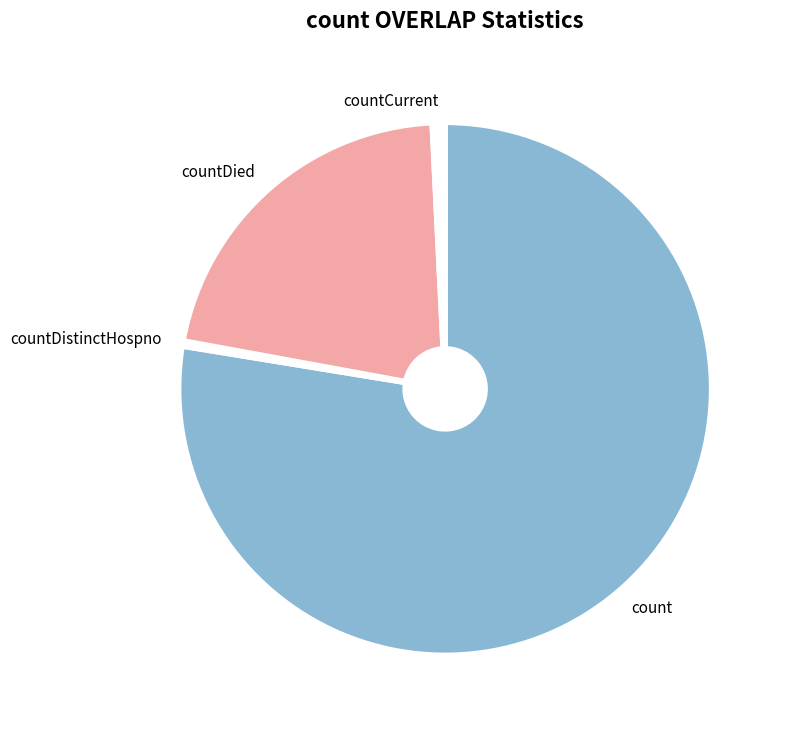

True or false: countDied accounts for 34% of the total.

False